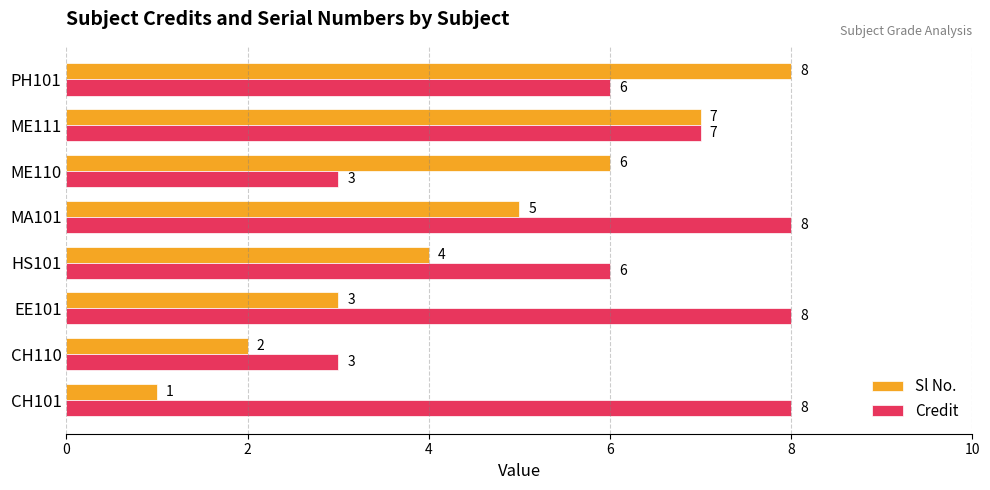

What is the minimum value shown in the chart?

1